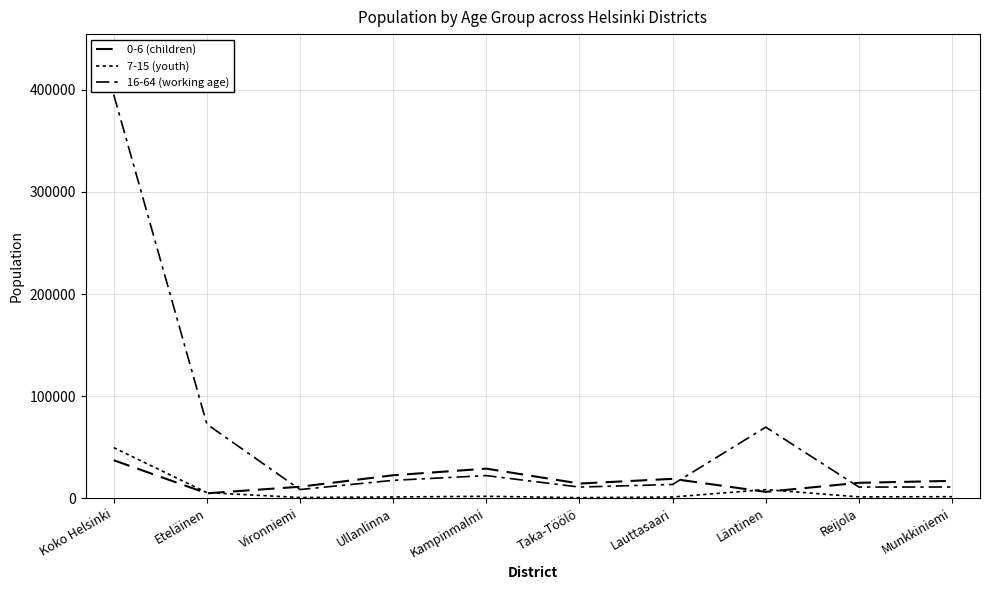

Which series ends up on top after the final intersection of 7-15 (youth) and 0-6 (children)?

0-6 (children)